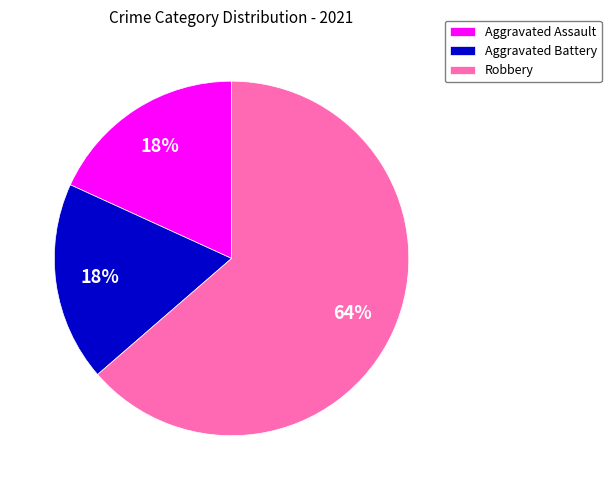

True or false: Aggravated Battery accounts for 18% of the total.

True